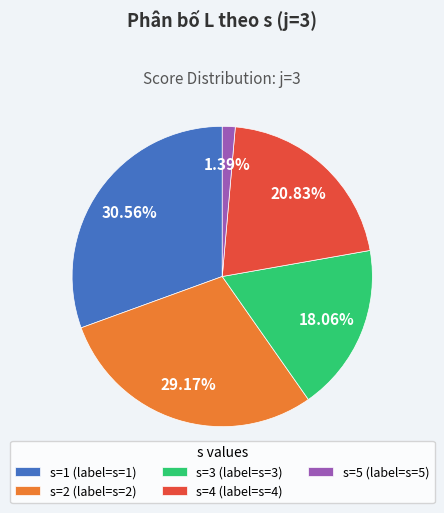

Rank the categories by value from highest to lowest.

s=1, s=2, s=4, s=3, s=5